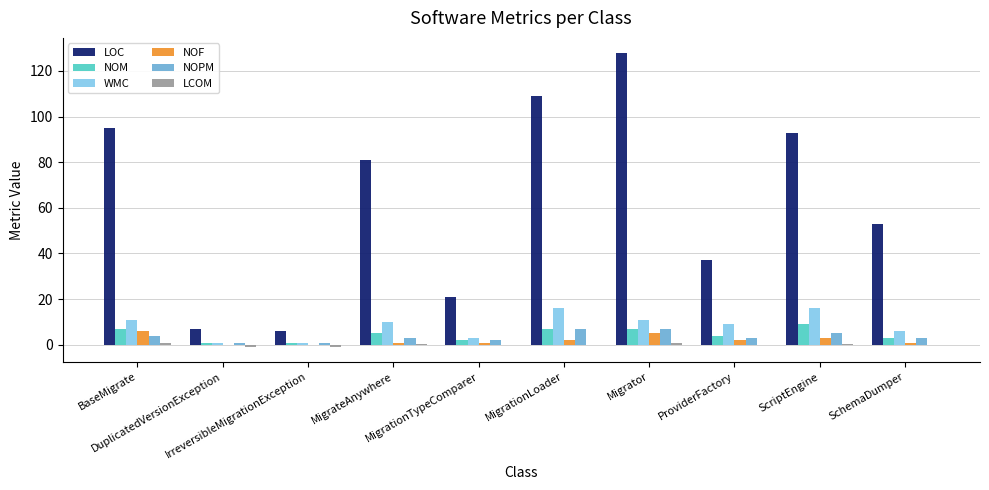

What is the sum of all NOM values?

46.0